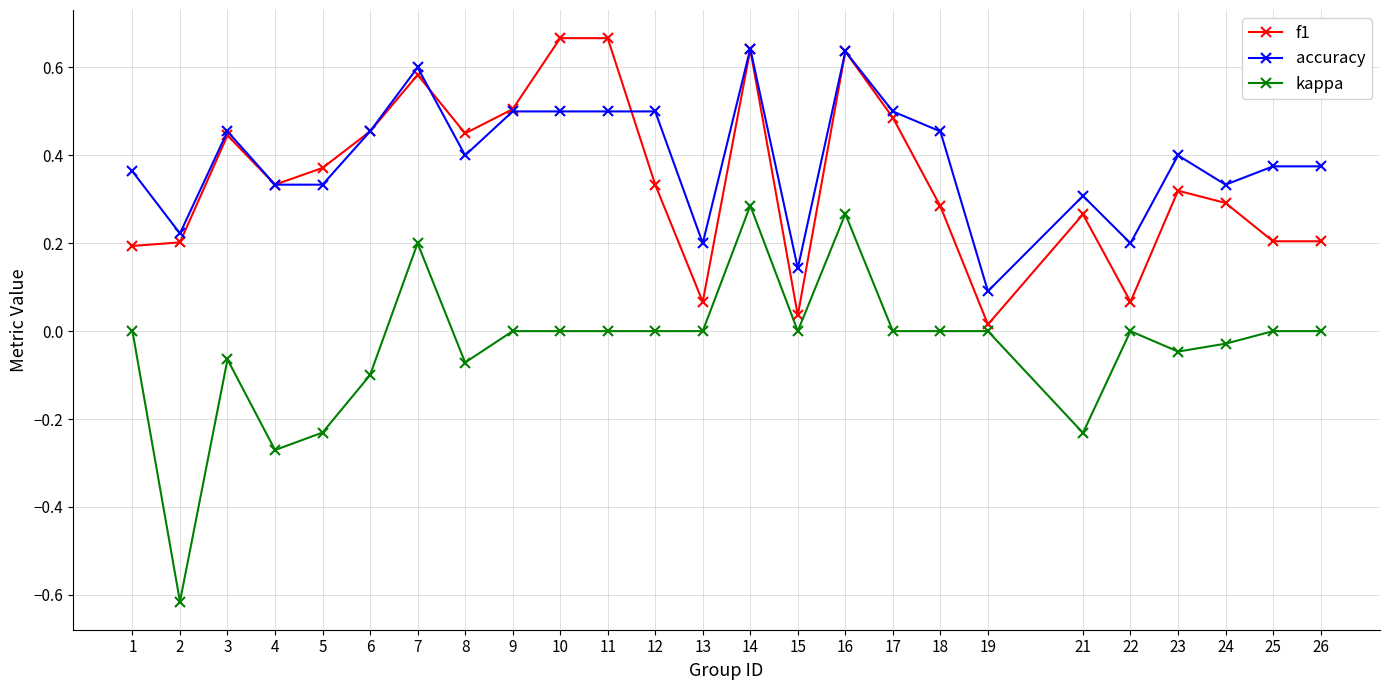

At which category does accuracy reach its first local peak?

3